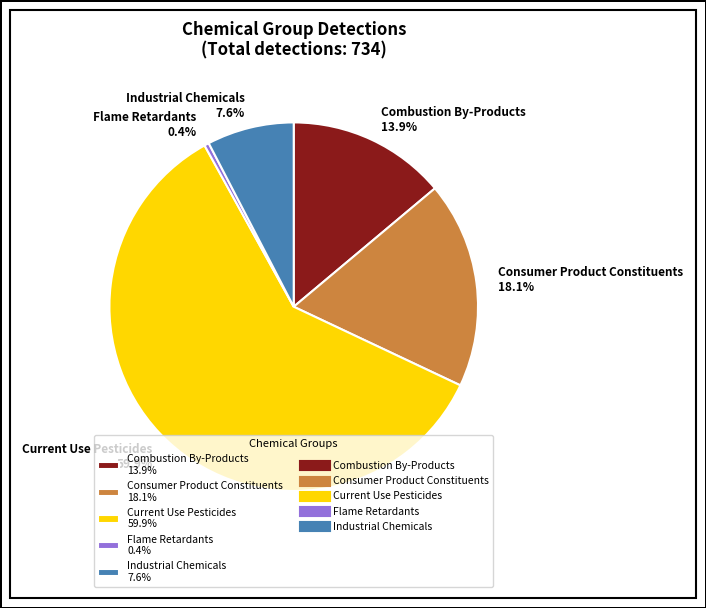

Which category accounts for the majority?

Current Use Pesticides 59.9%